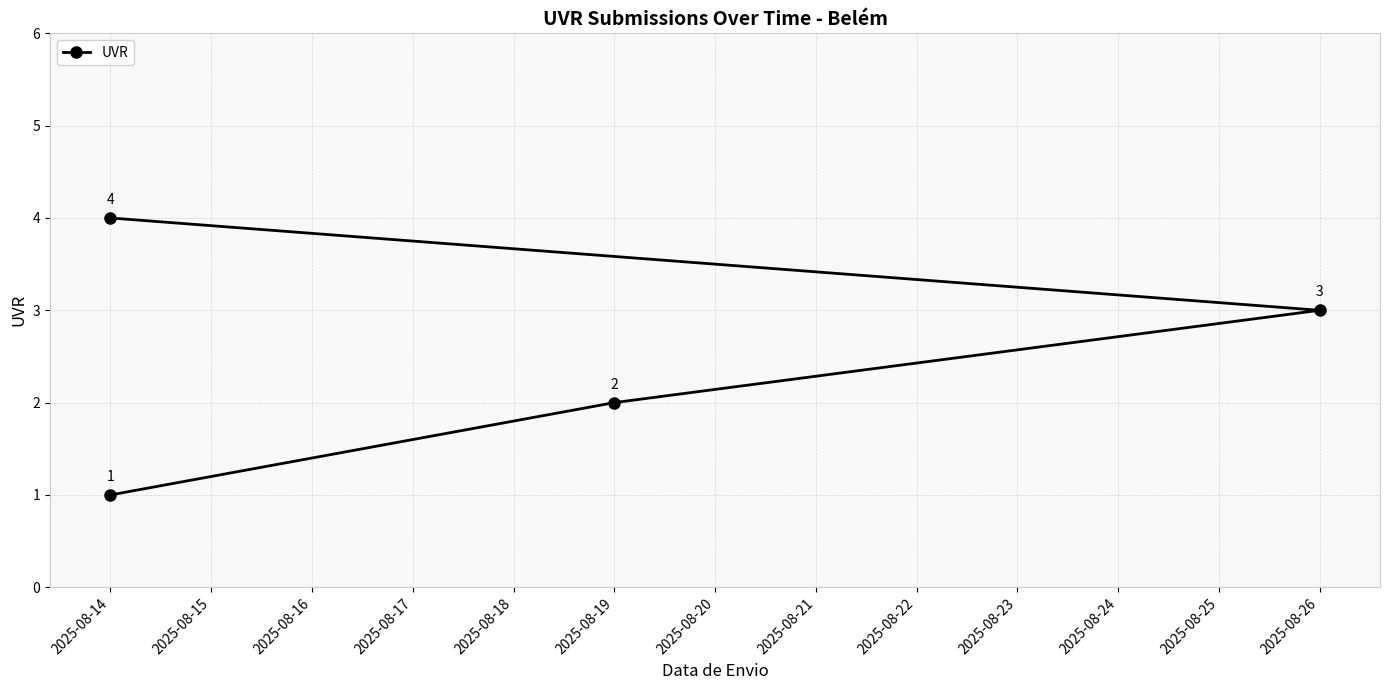

What is the greatest value displayed?

4